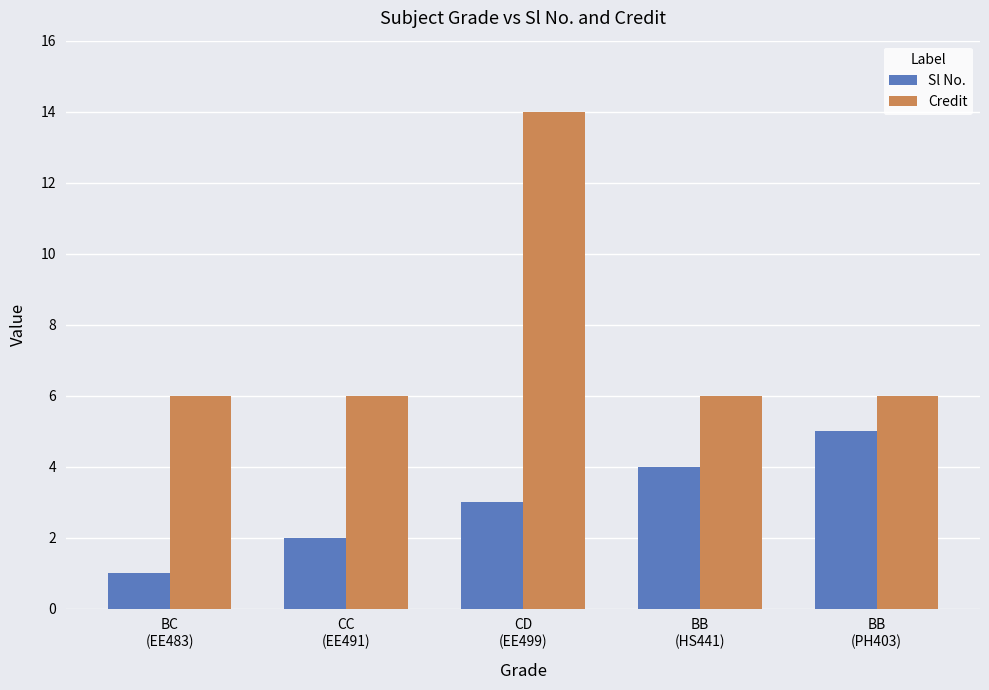

Rank the categories by Sl No. value from lowest to highest.

BC
(EE483), CC
(EE491), CD
(EE499), BB
(HS441), BB
(PH403)